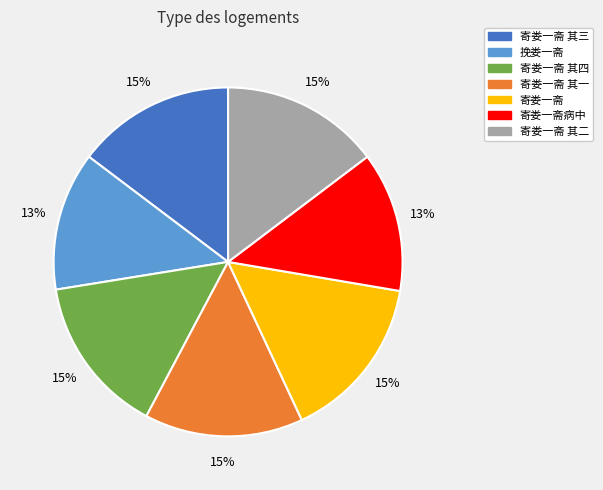

Which has a higher value, 寄娄一斋病中 or 寄娄一斋 其二?

寄娄一斋 其二